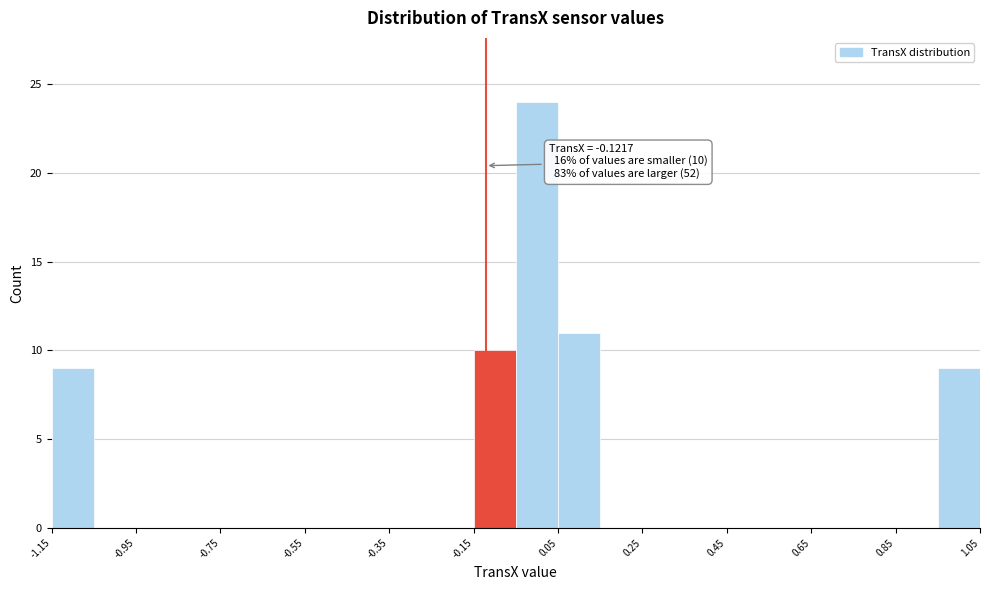

Which range on the x-axis has the tallest bar?

-0.05 to 0.05